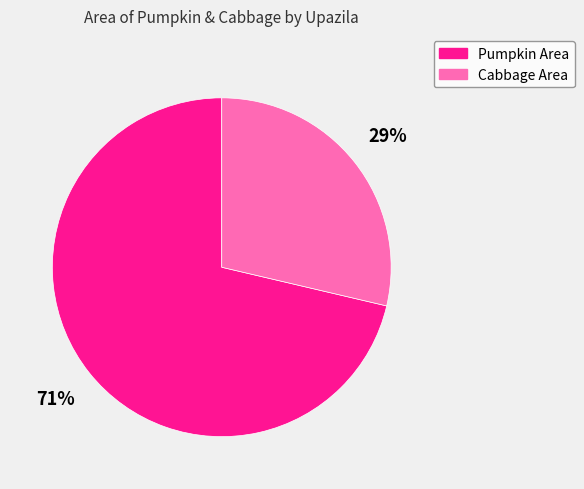

What is the smallest slice in the pie chart?

Cabbage Area